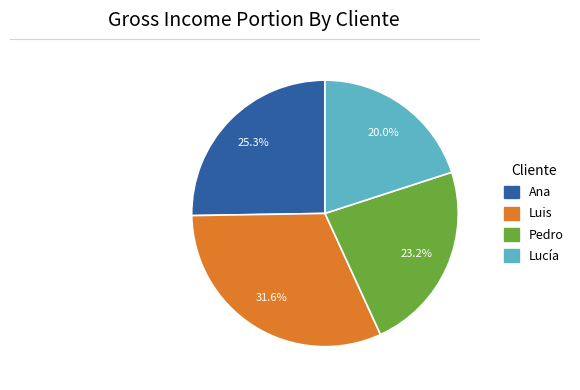

Which slice is the smallest?

Lucía